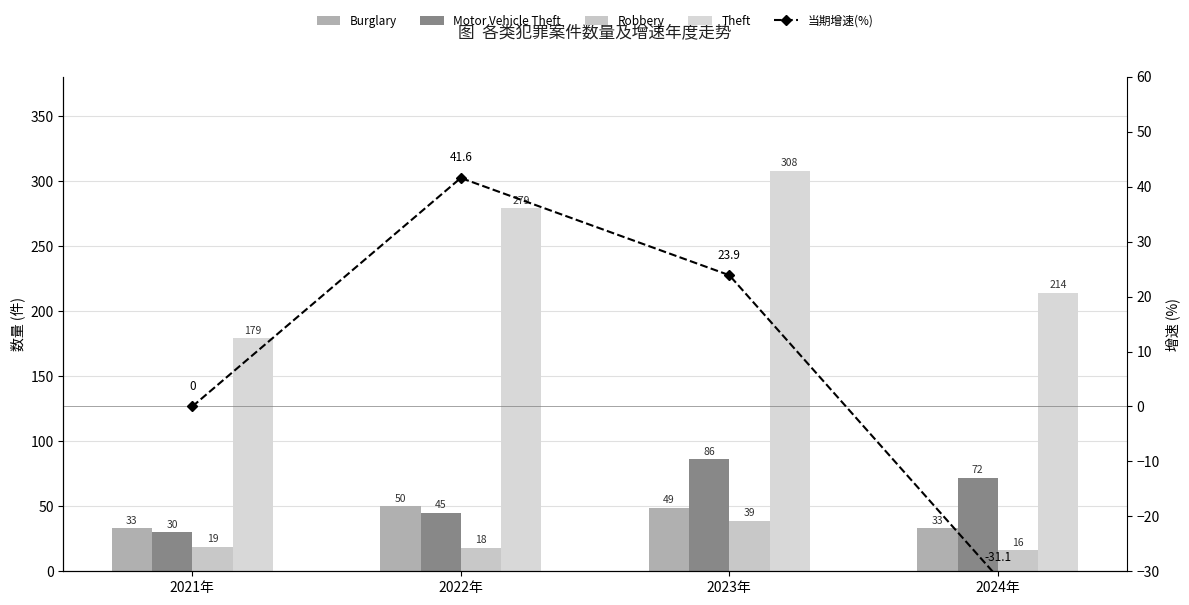

Which category has the lowest value across all series?

2024年